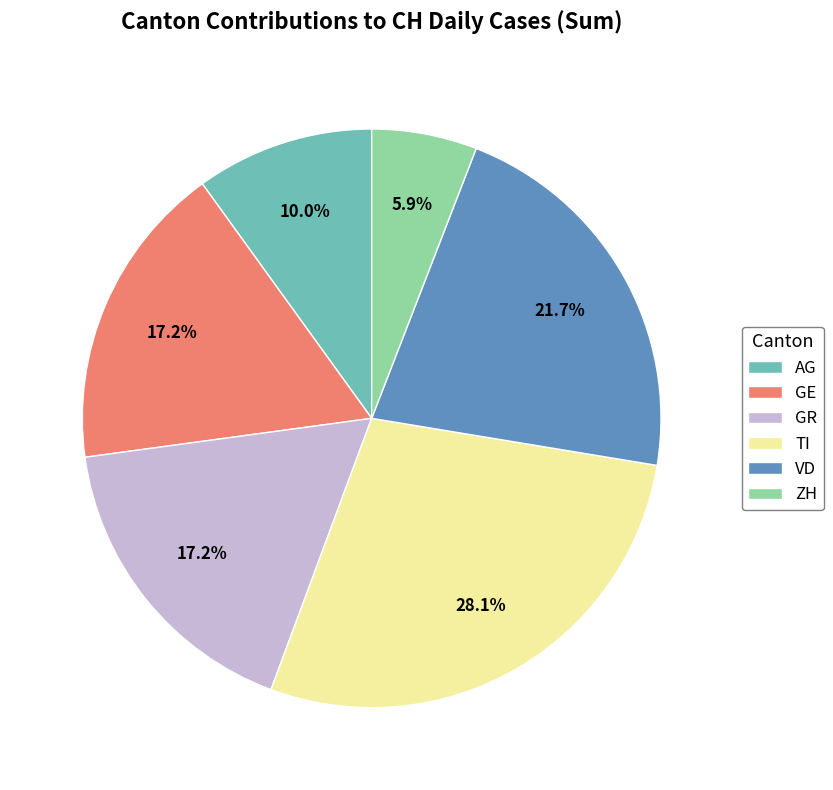

Which has a higher value, AG or ZH?

AG